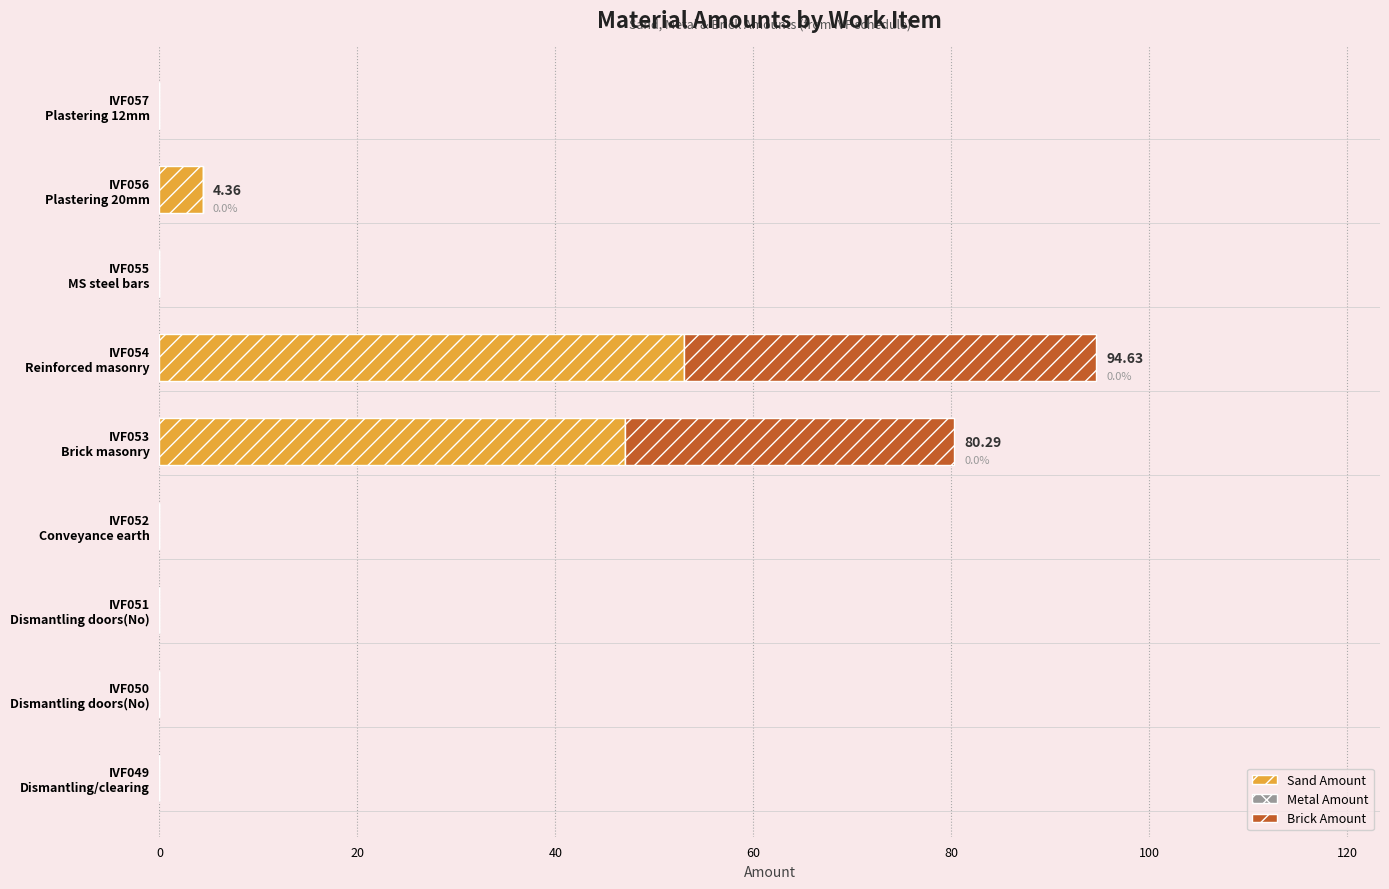

What is the sum of all Sand Amount values?

104.3